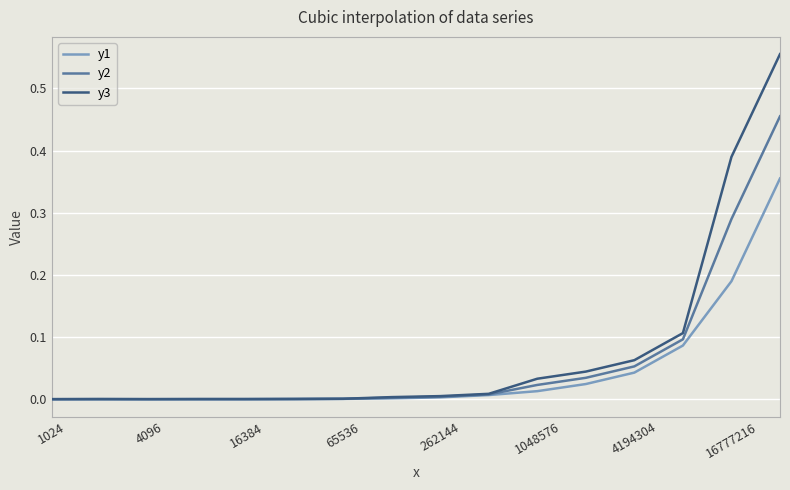

Rank the series by their maximum value, from highest to lowest.

y3, y2, y1